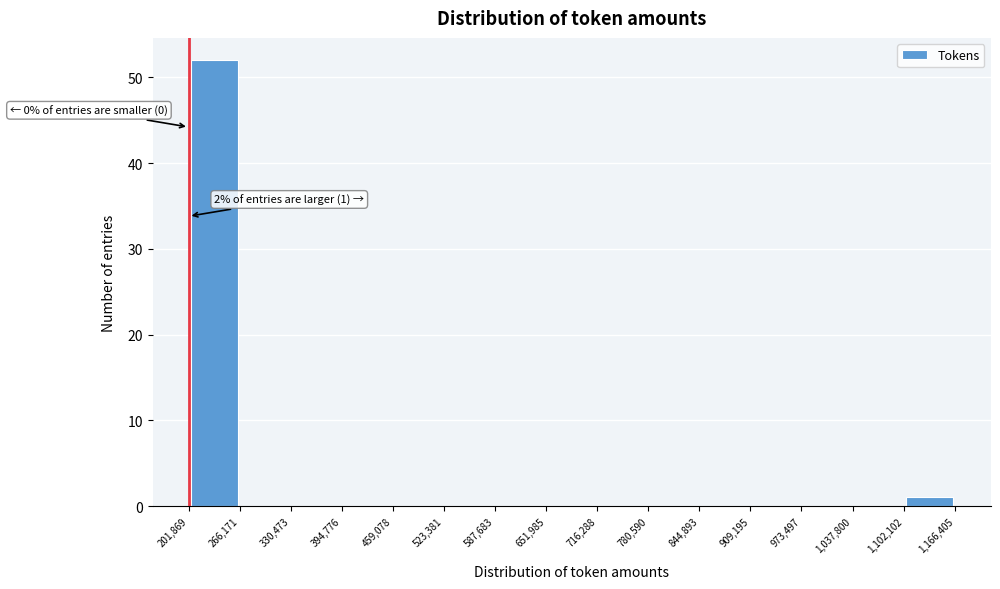

Which range on the x-axis has the tallest bar?

201,869 to 266,171